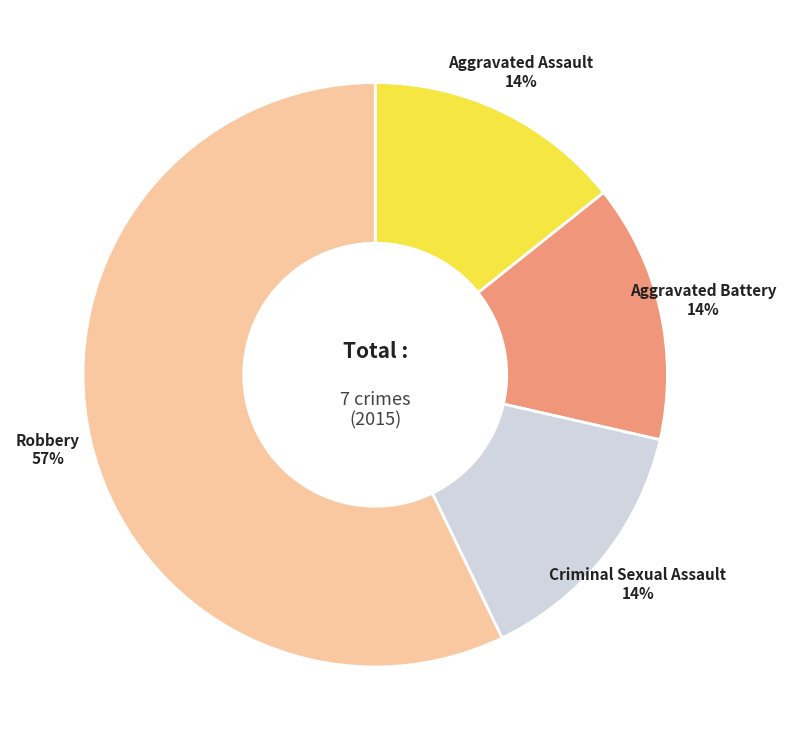

True or false: Criminal Sexual Assault accounts for 25% of the total.

False